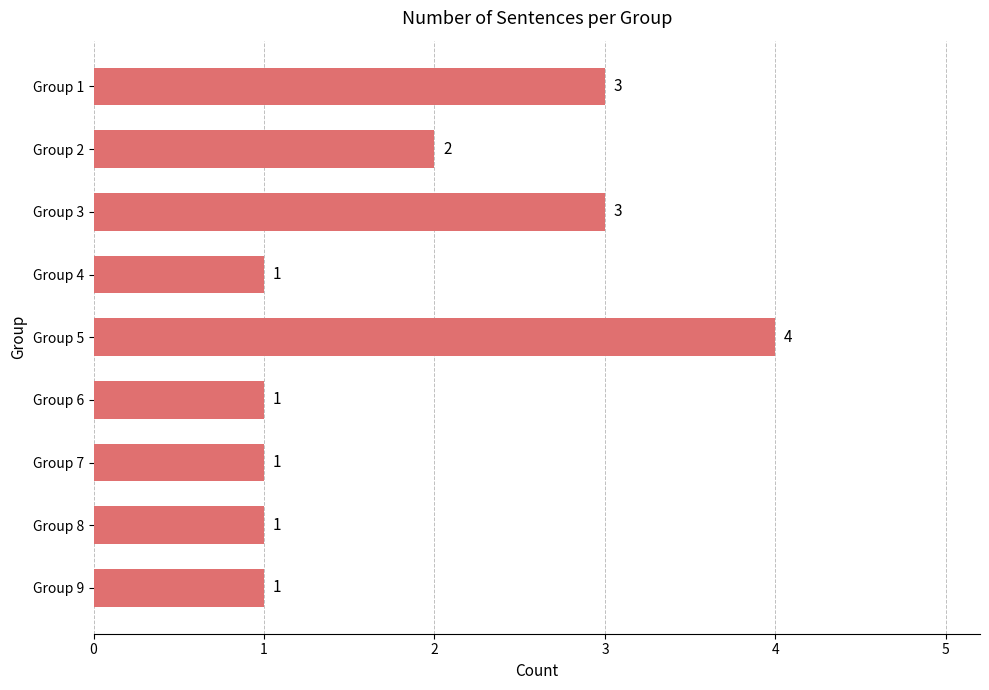

At which category does the chart reach its peak across all series?

Group 5